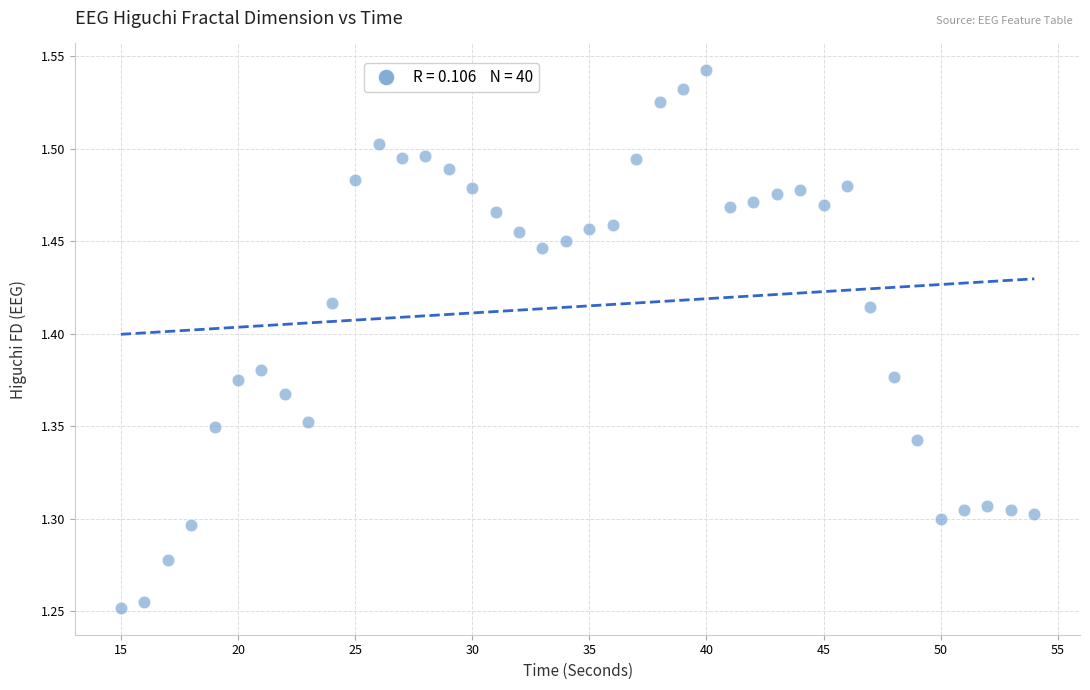

What is the range of Y values (max minus min)?

0.3